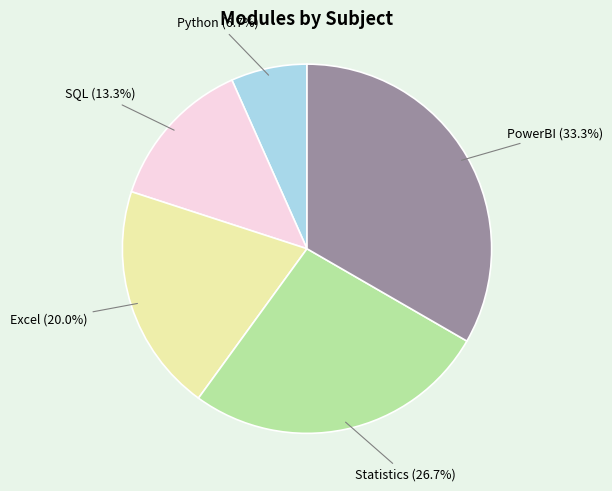

Which category has the smallest portion of the pie?

Python